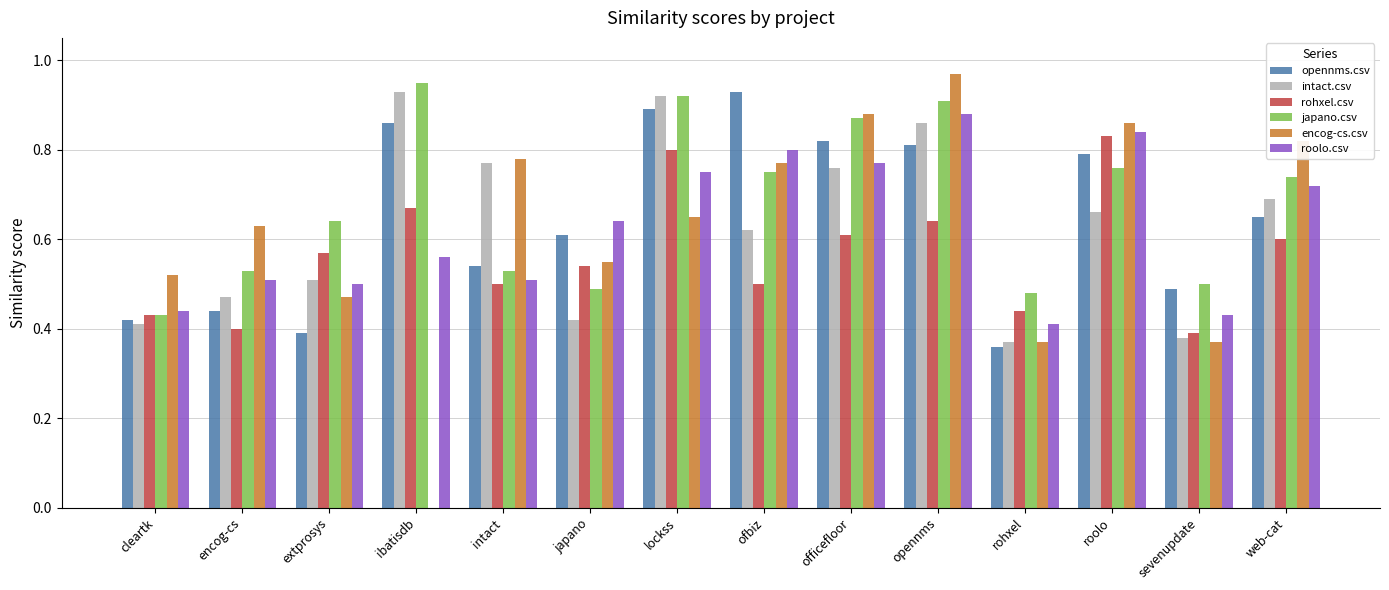

Which series has the largest total across all categories?

japano.csv